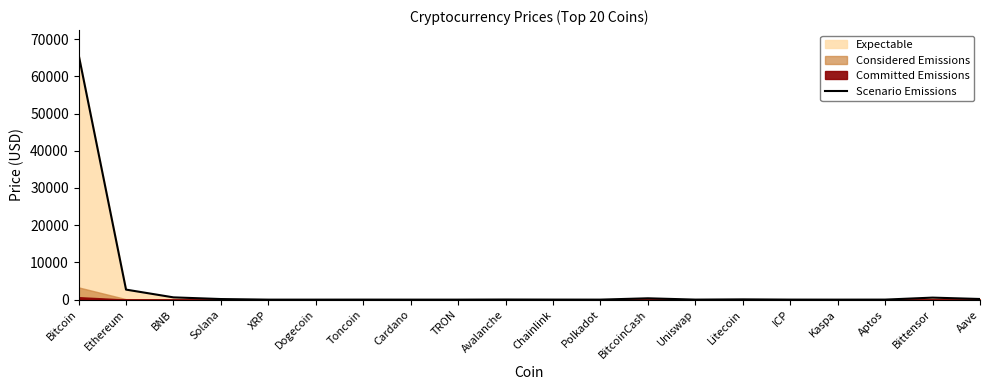

Which label corresponds to the smallest value in the chart?

Dogecoin